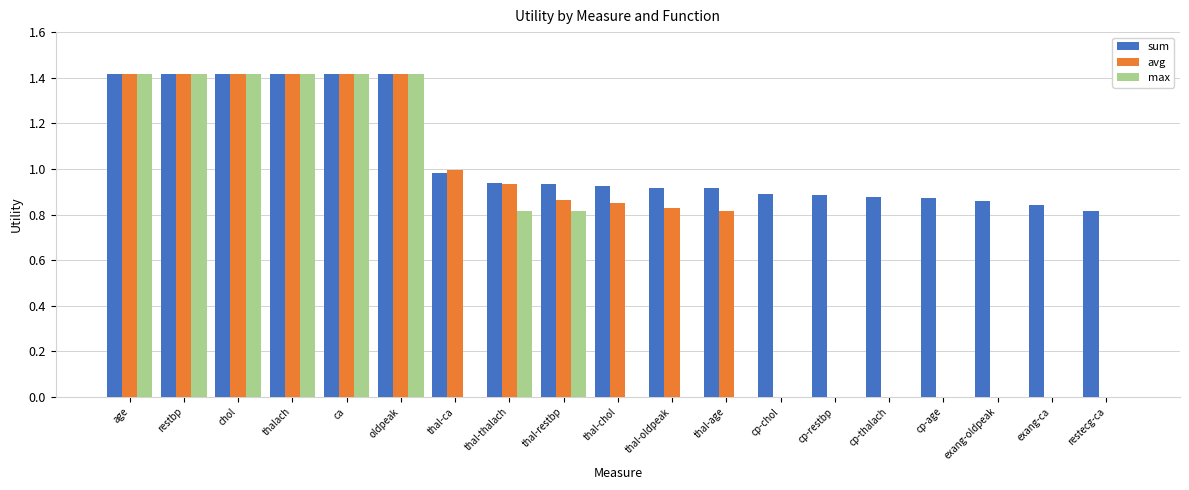

Count the max values in the range 0 to 1.

13